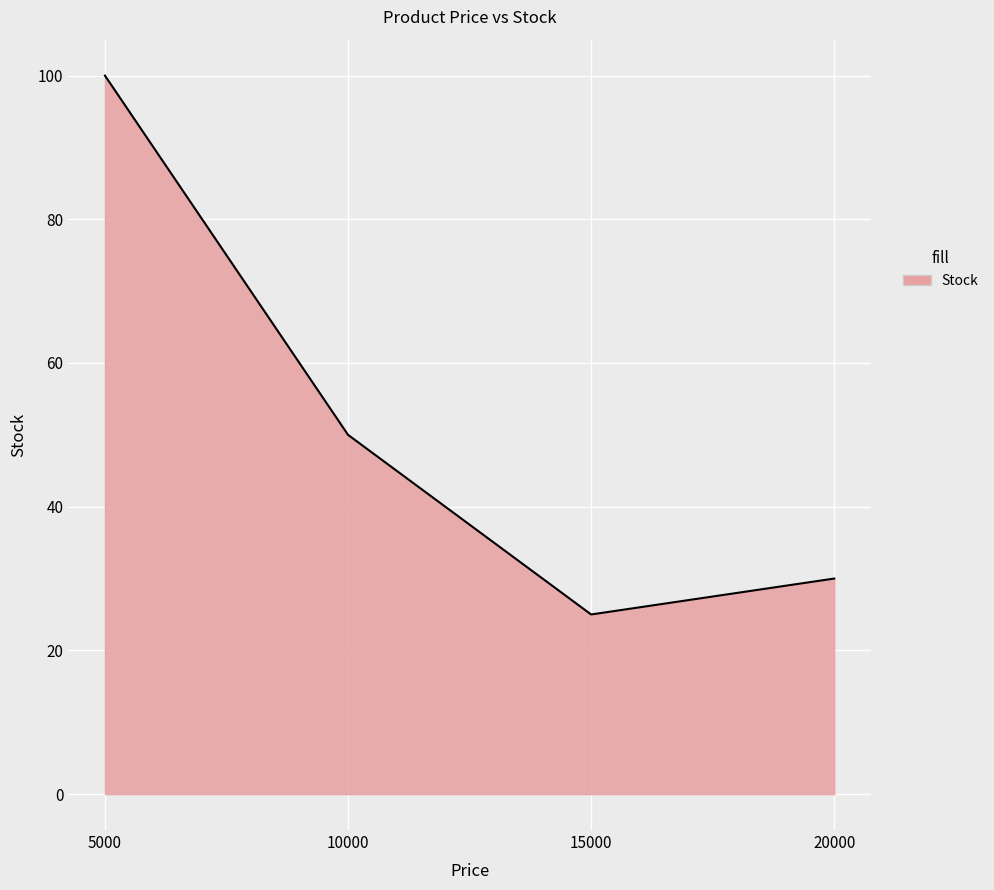

Where is the first local minimum?

15000